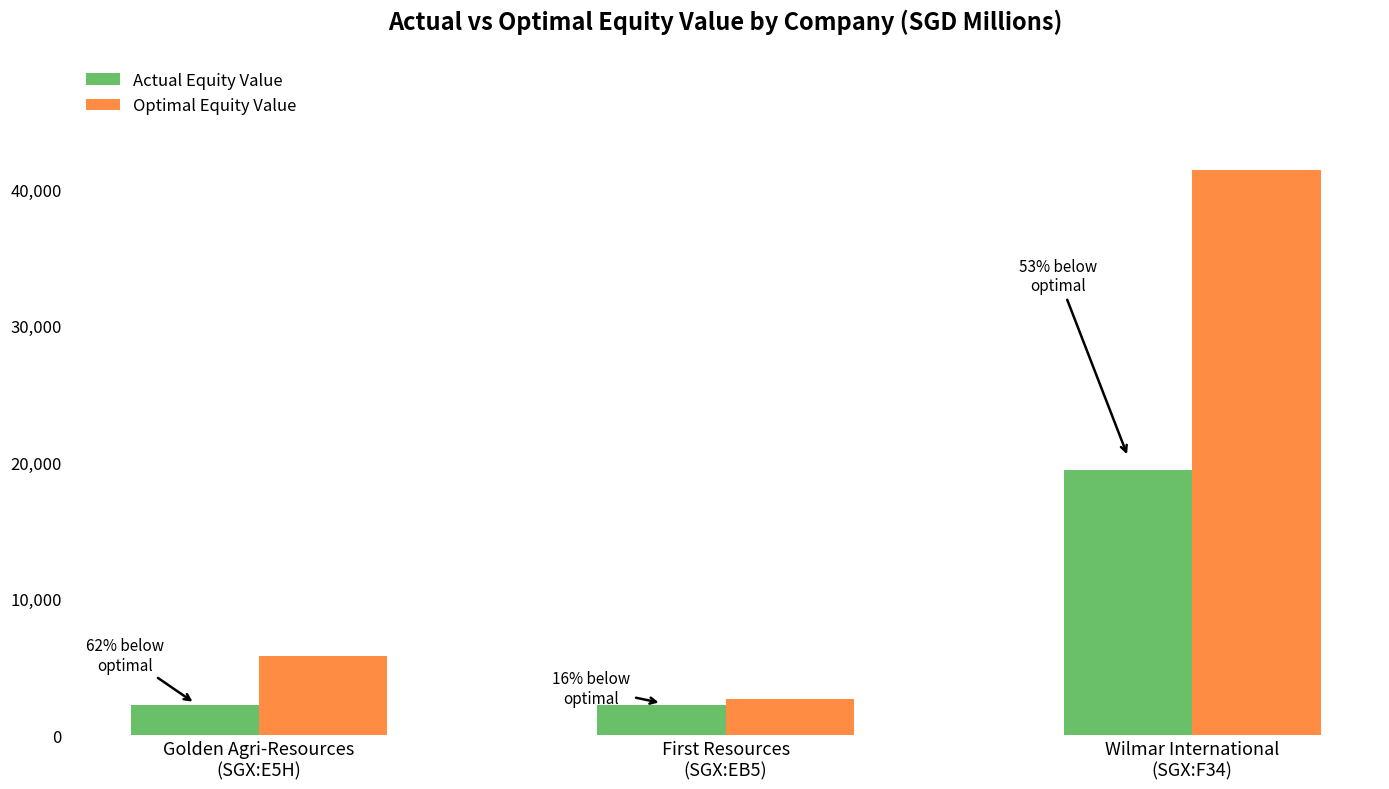

Where does the Actual Equity Value series first go above 2237?

First Resources
(SGX:EB5)